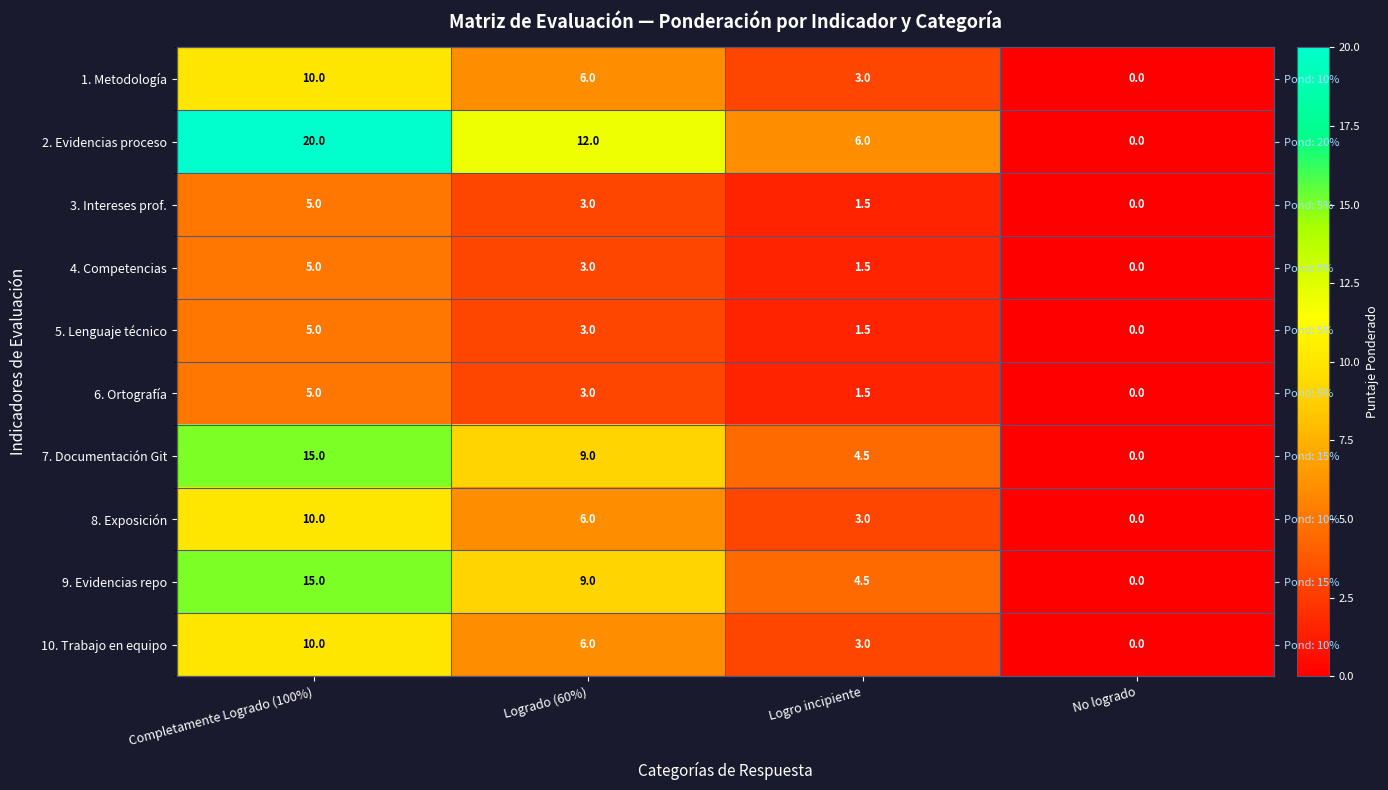

At how many categories does at least one series exceed 17?

1